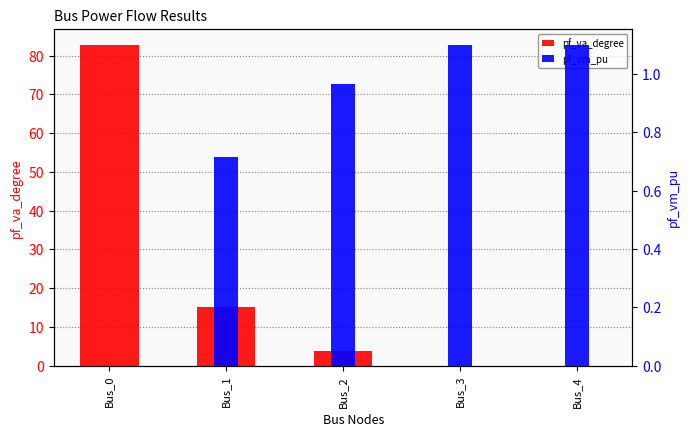

List the series in order of their overall mean, highest first.

pf_va_degree, pf_vm_pu